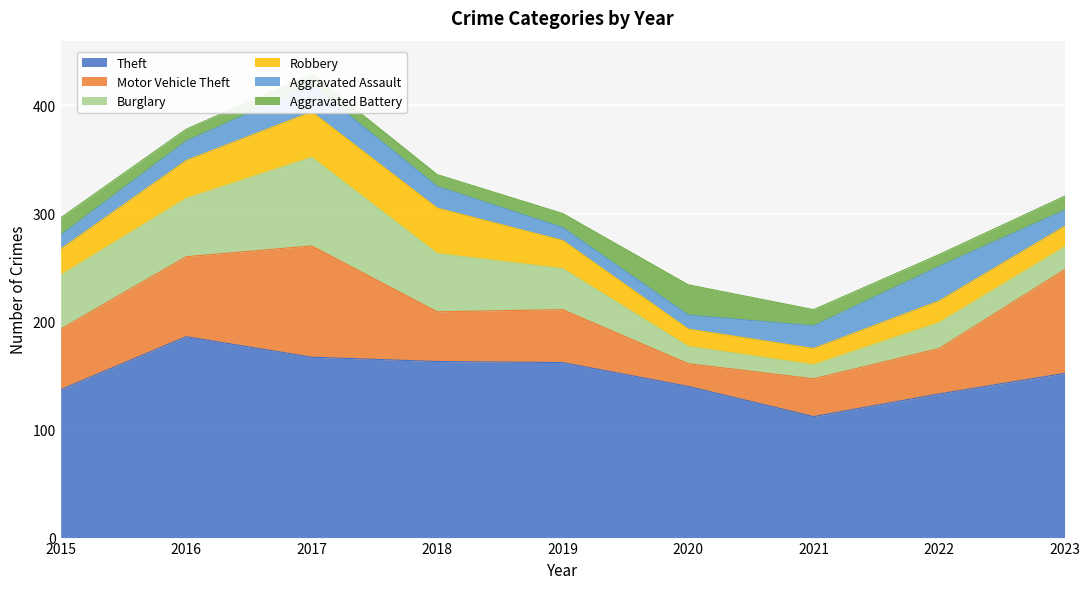

Which series has the widest spread of values?

Motor Vehicle Theft